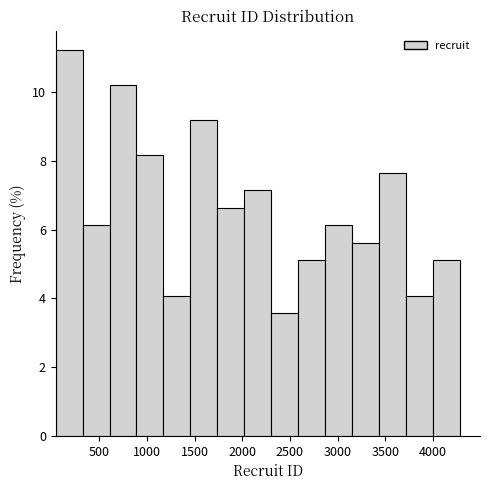

Reading left to right, transcribe this chart: for each bar, give the range it covers on the x-axis and its height. Neither the bar edges nor the heights are printed on the chart, so give them approximately, as read against the axes.

50 to 350: 11.2
350 to 600: 6.2
600 to 900: 10.2
900 to 1150: 8.2
1150 to 1450: 4.0
1450 to 1750: 9.2
1750 to 2000: 6.6
2000 to 2300: 7.2
2300 to 2600: 3.6
2600 to 2850: 5.2
2850 to 3150: 6.2
3150 to 3450: 5.6
3450 to 3700: 7.6
3700 to 4000: 4.0
4000 to 4300: 5.2